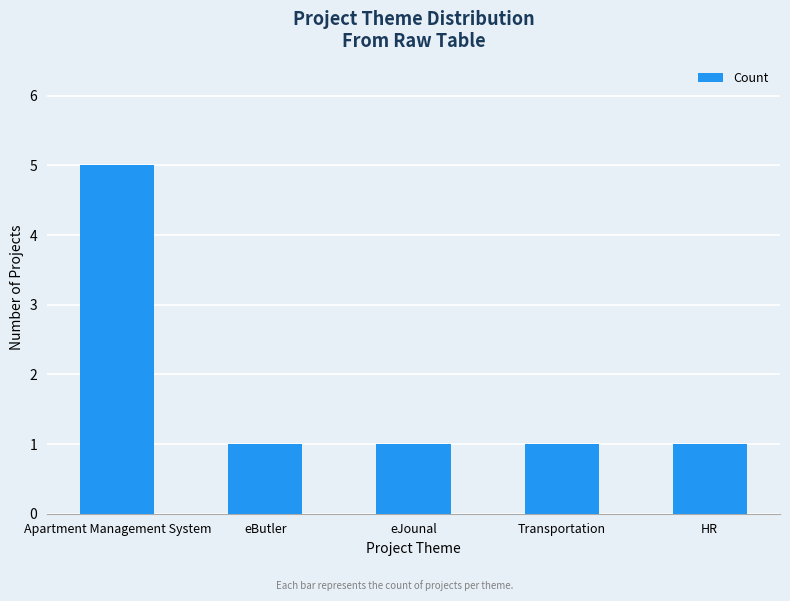

Which has a higher value, eButler or Apartment Management System?

Apartment Management System